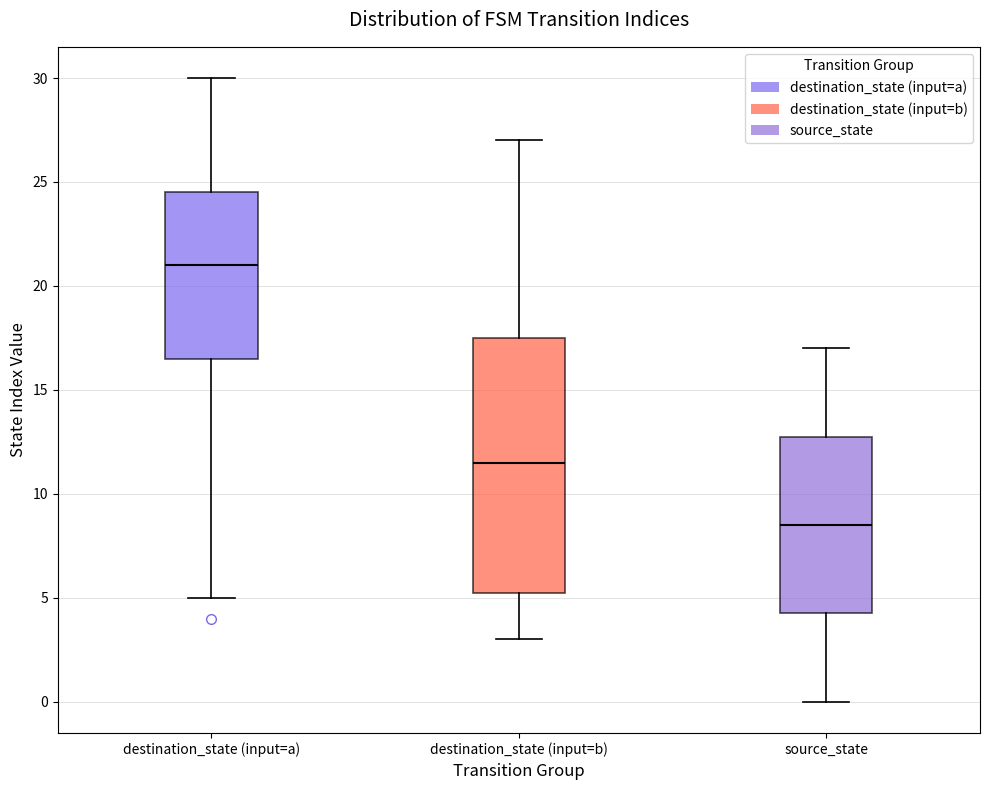

Which box's median line is the highest?

destination_state (input=a)